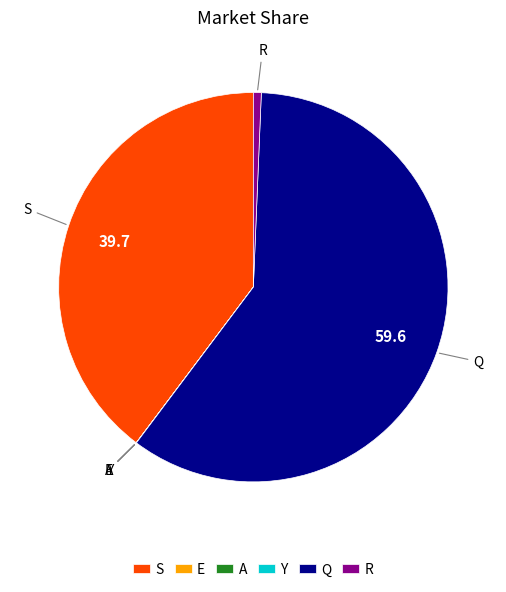

The R slice represents 1% of the pie. True or false?

True